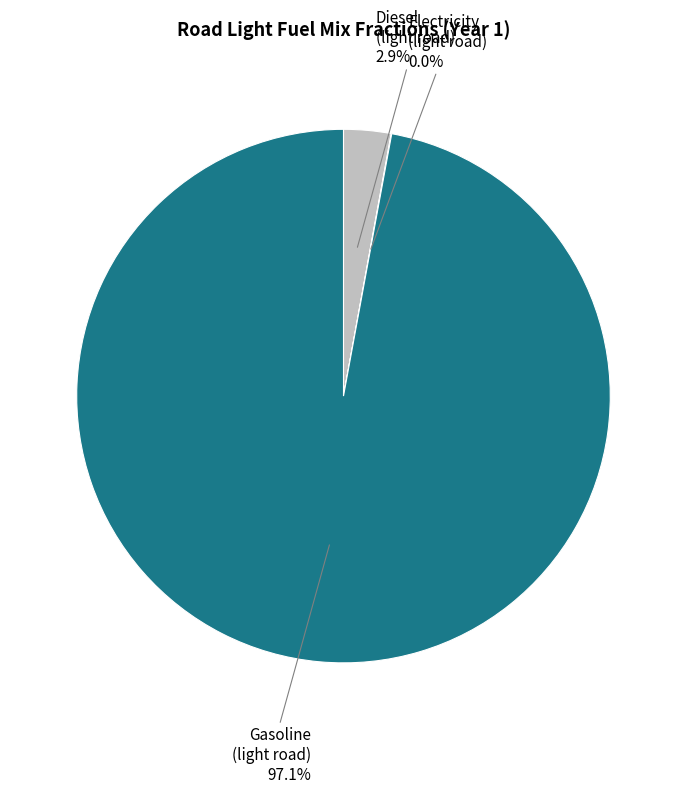

Is there a majority slice in this chart?

Yes